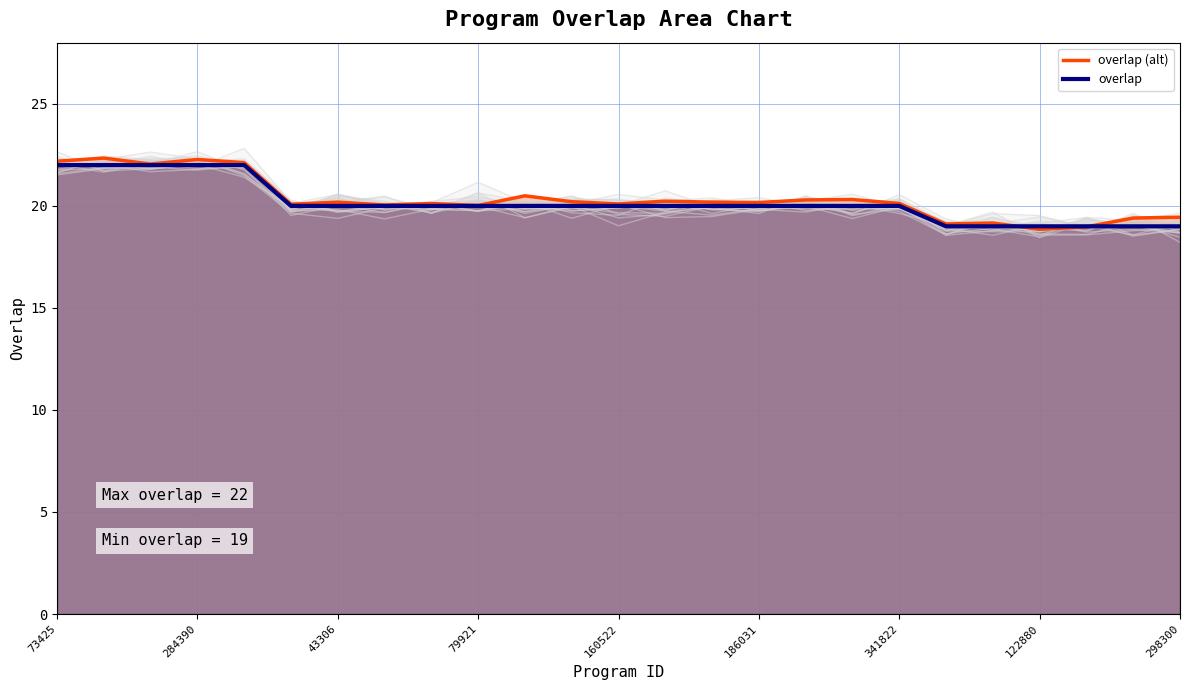

After their last crossing, which series has the higher values: overlap (alt) or overlap?

overlap (alt)